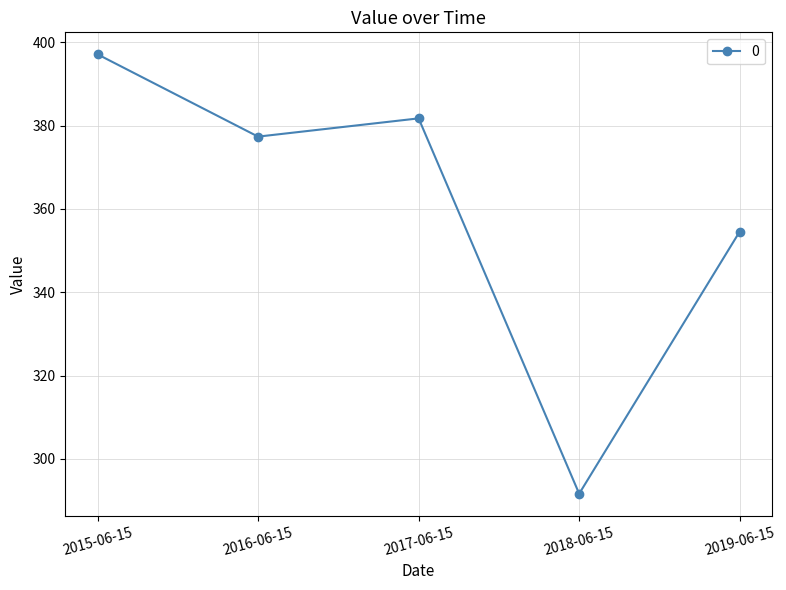

Which label corresponds to the smallest value in the chart?

2018-06-15